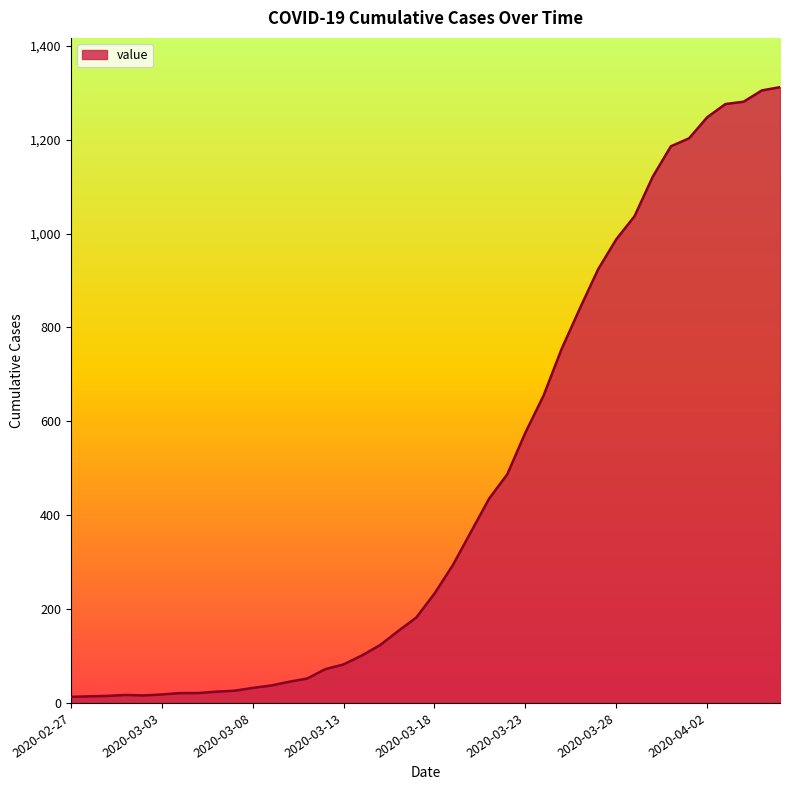

What is the maximum value shown in the chart?

1312